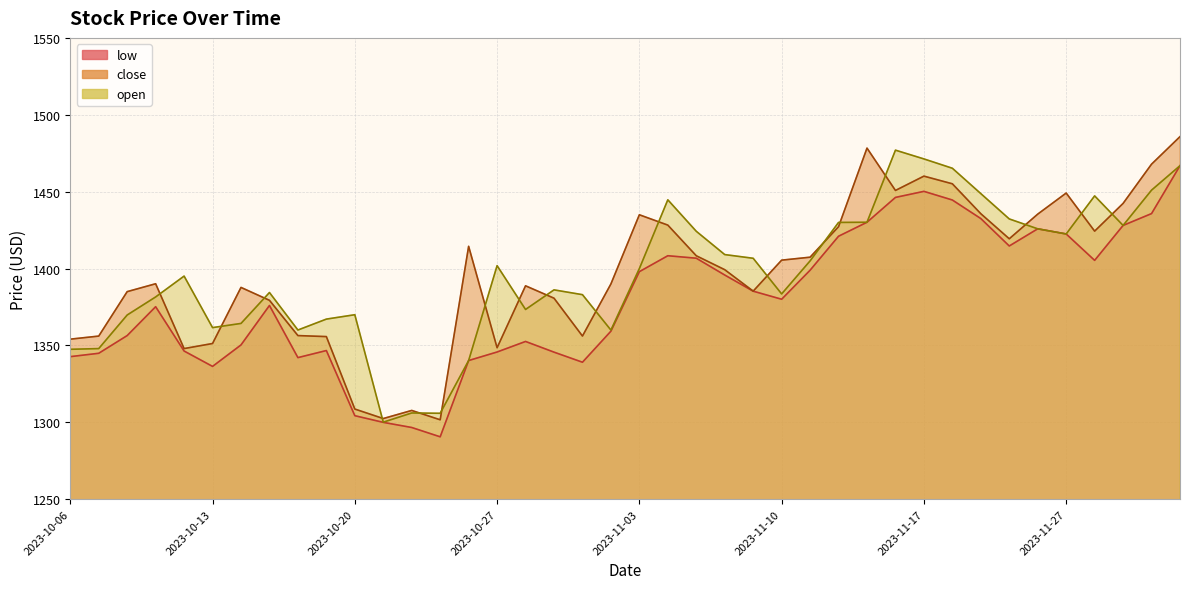

What are all the series names shown in the legend?

low, close, open